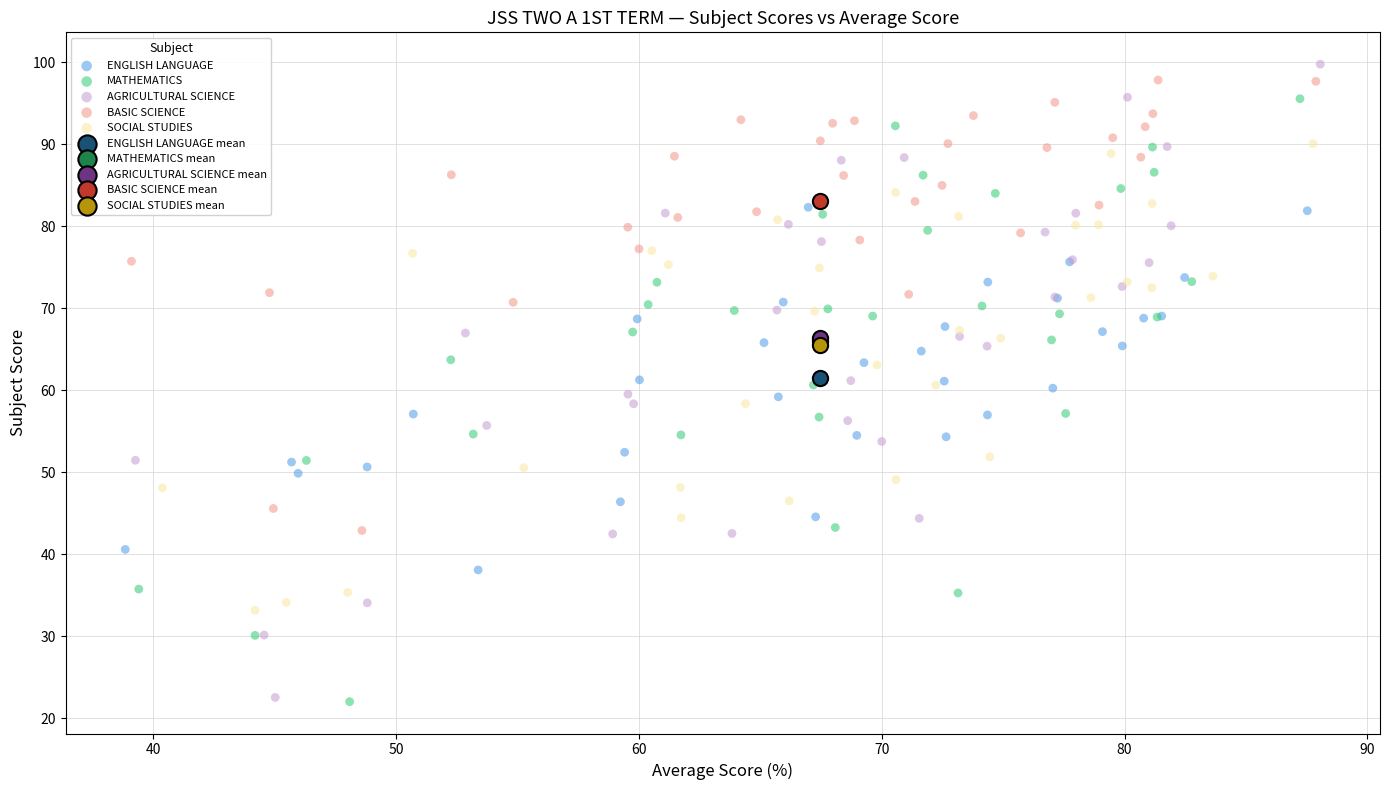

What are all the series names shown in the legend?

ENGLISH LANGUAGE, MATHEMATICS, AGRICULTURAL SCIENCE, BASIC SCIENCE, SOCIAL STUDIES, ENGLISH LANGUAGE mean, MATHEMATICS mean, AGRICULTURAL SCIENCE mean, BASIC SCIENCE mean, SOCIAL STUDIES mean